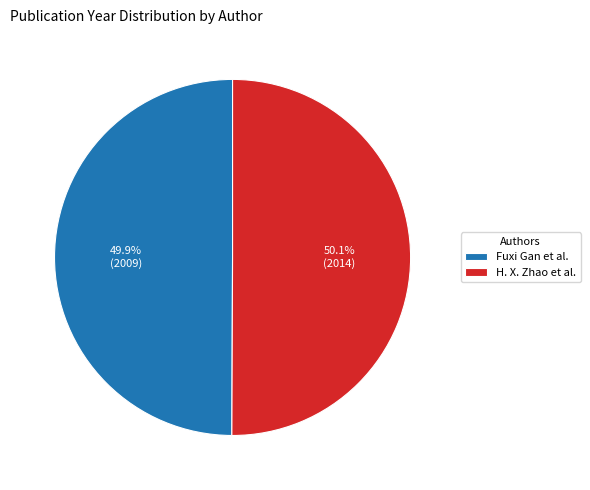

To the nearest percent, what percentage of the pie is Fuxi Gan et al.?

50%